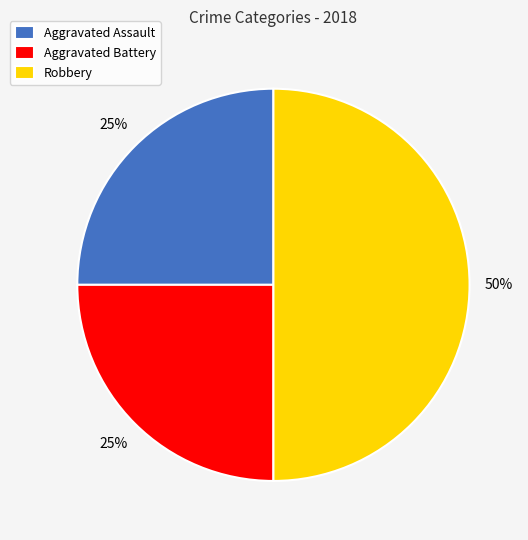

Is Aggravated Battery the majority of the pie?

No